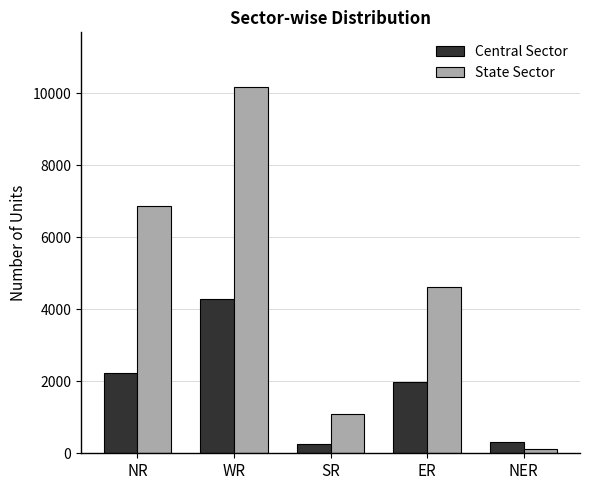

The State Sector series shows 110 at NER. True or false?

True